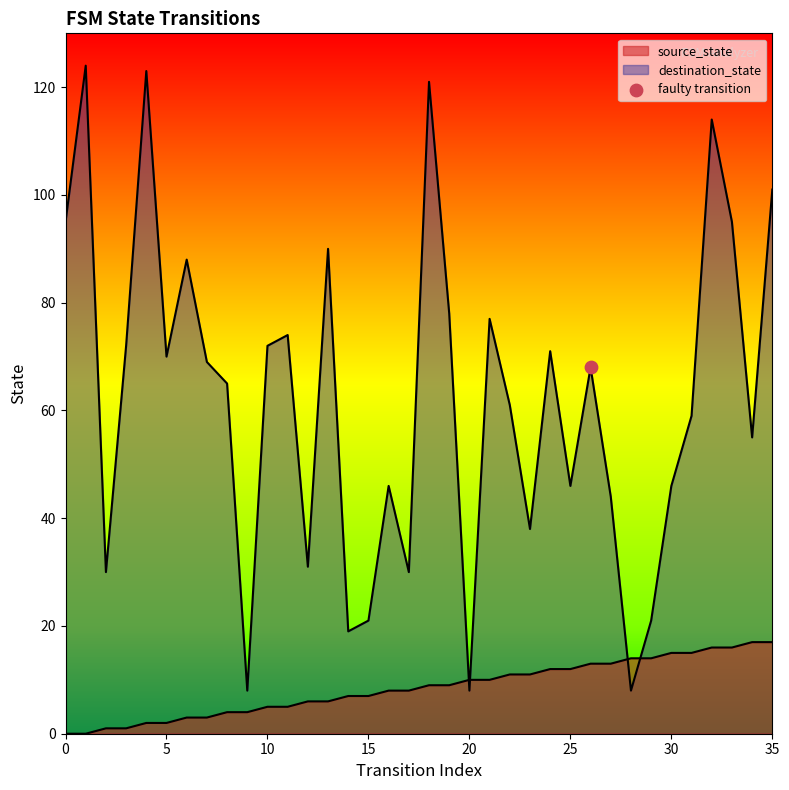

Which series reaches the minimum Y coordinate?

source_state